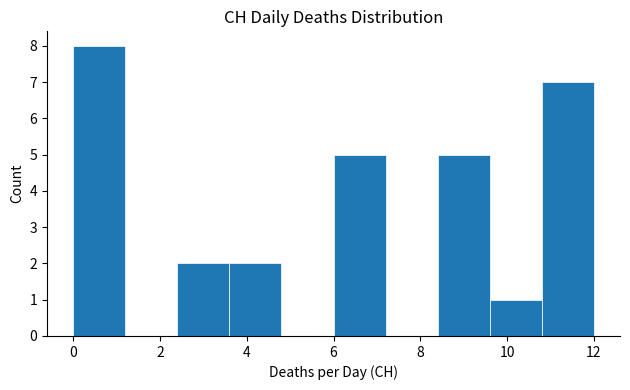

Reading left to right, transcribe this chart: for each bar, give the range it covers on the x-axis and its height. The values are not printed on the chart, so give them approximately, as read against the axis.

0.0 to 1.2: 8
1.2 to 2.4: 0
2.4 to 3.6: 2
3.6 to 4.8: 2
4.8 to 6.0: 0
6.0 to 7.2: 5
7.2 to 8.4: 0
8.4 to 9.6: 5
9.6 to 10.8: 1
10.8 to 12.0: 7